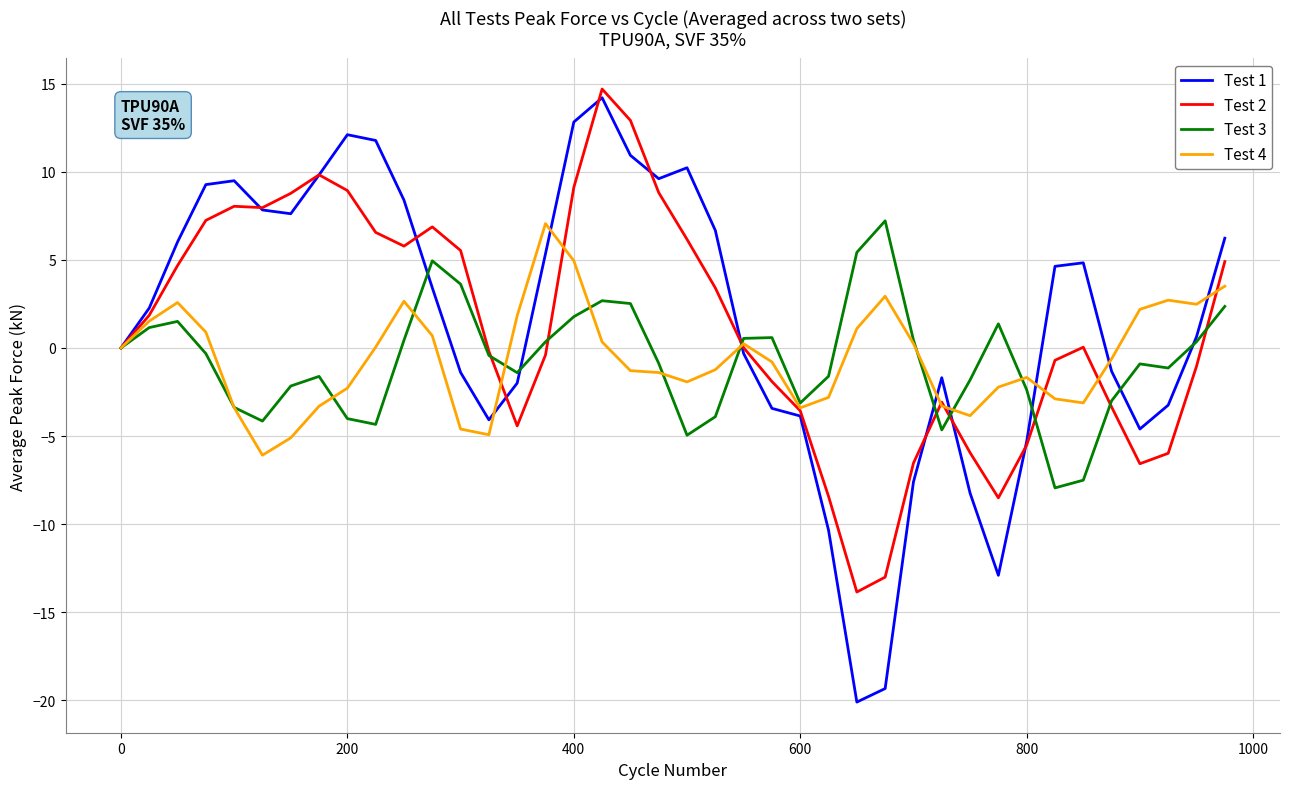

What is the smallest value displayed?

-20.1